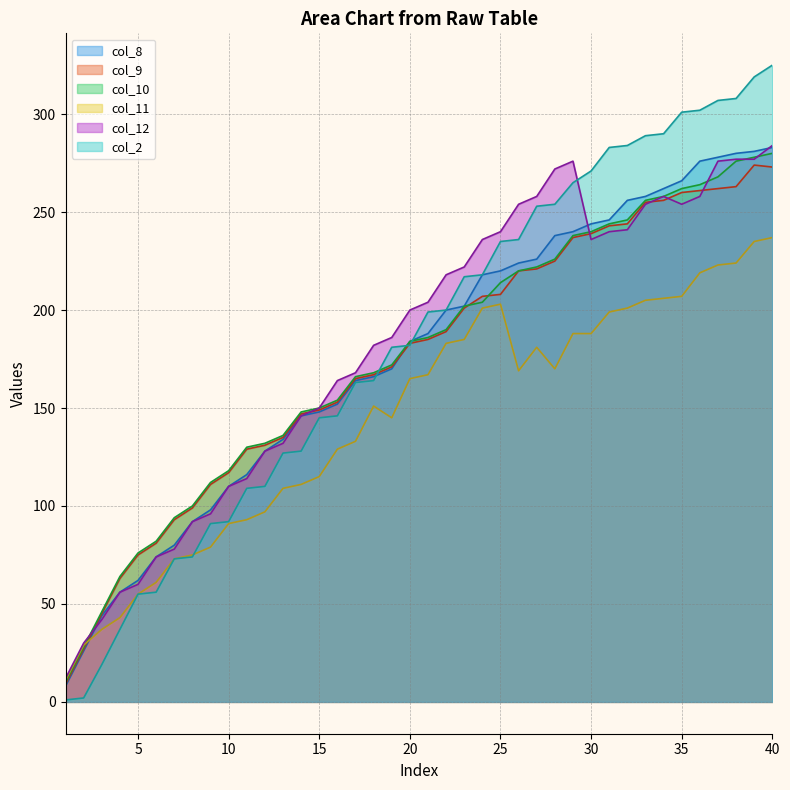

Which category has the lowest value across all series?

1